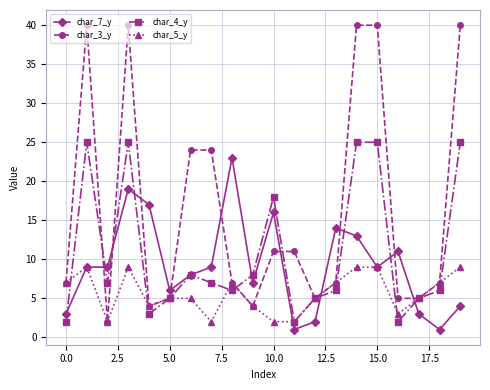

List the series in order of their peak value, highest first.

char_3_y, char_4_y, char_7_y, char_5_y